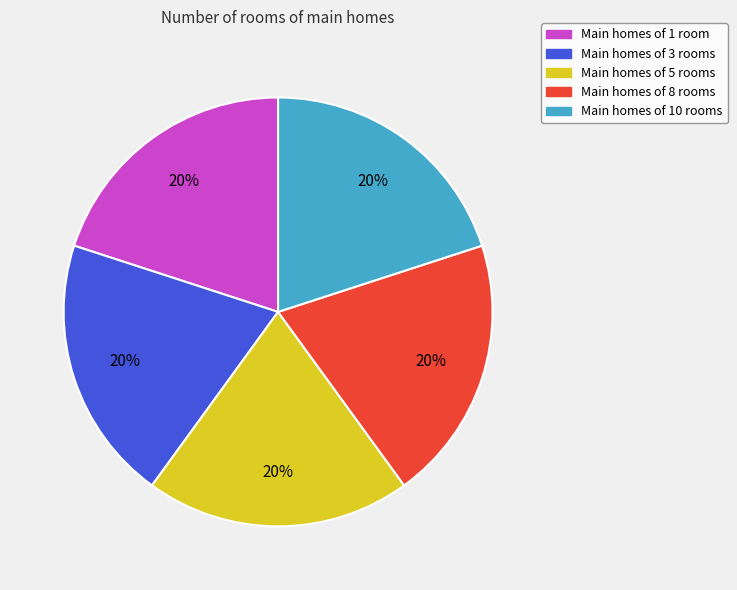

To the nearest percent, what percentage of the pie is Main homes of 3 rooms?

20%